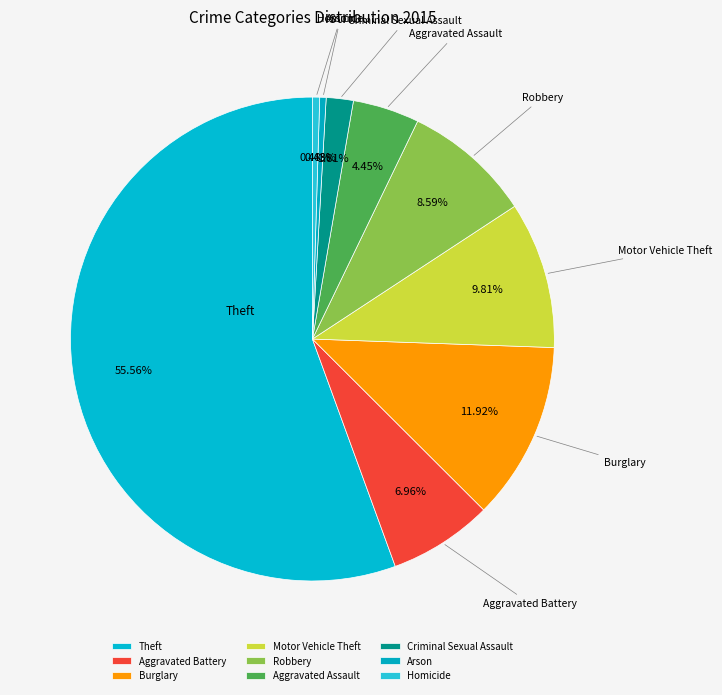

Which slice is the largest?

Theft